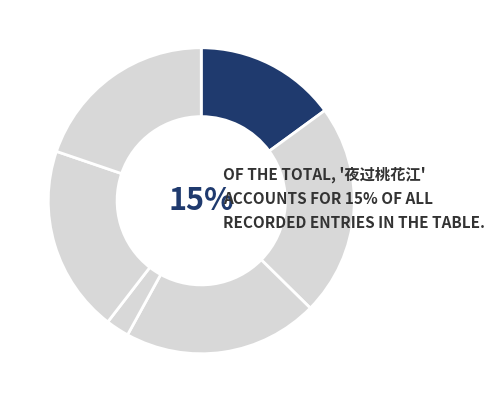

Which category has the smallest portion of the pie?

遥和诸郎夜过桃叶渡